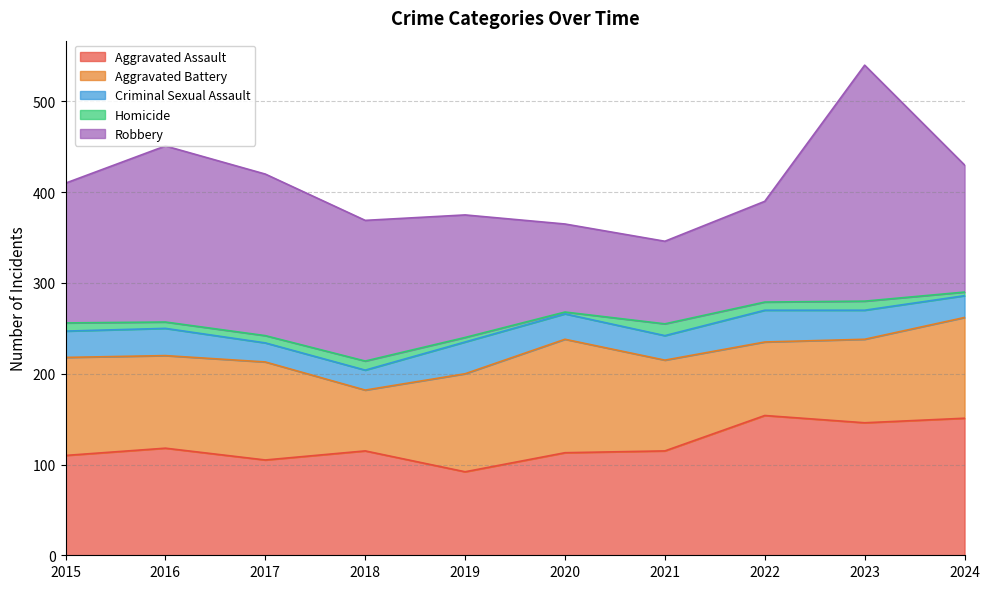

Which series has the largest range (max minus min)?

Robbery